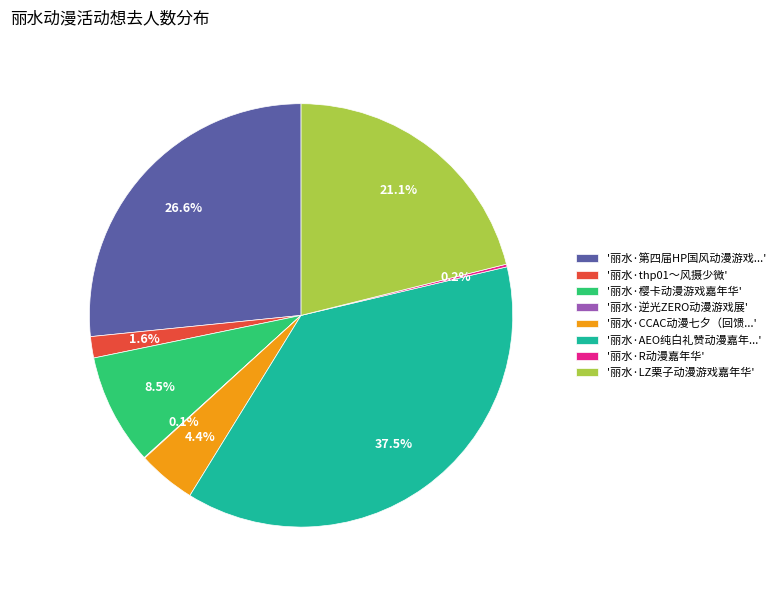

Which slice is the largest?

'丽水·AEO纯白礼赞动漫嘉年...'